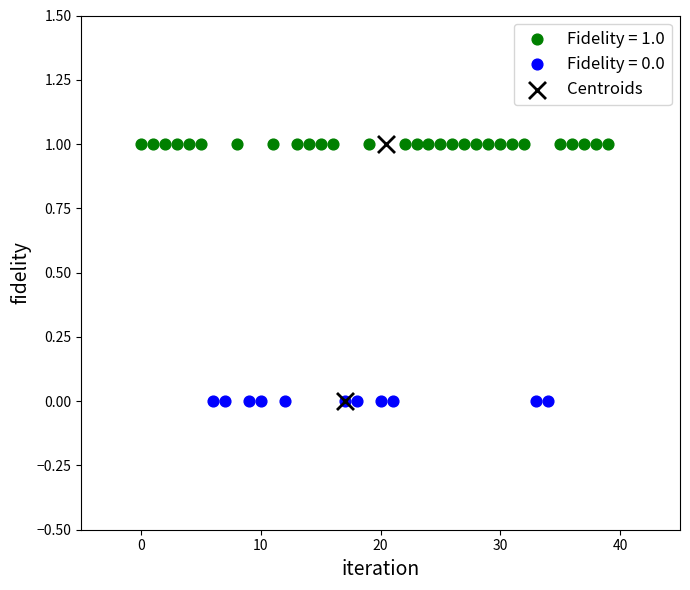

What are all the series names shown in the legend?

Fidelity = 1.0, Fidelity = 0.0, Centroids